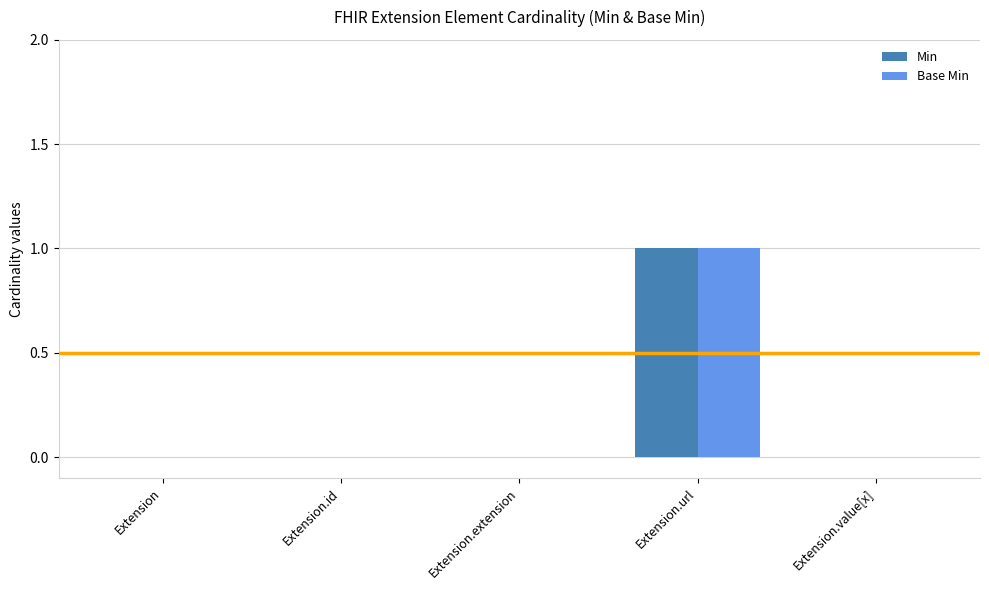

At which label does Min reach its peak?

Extension.url